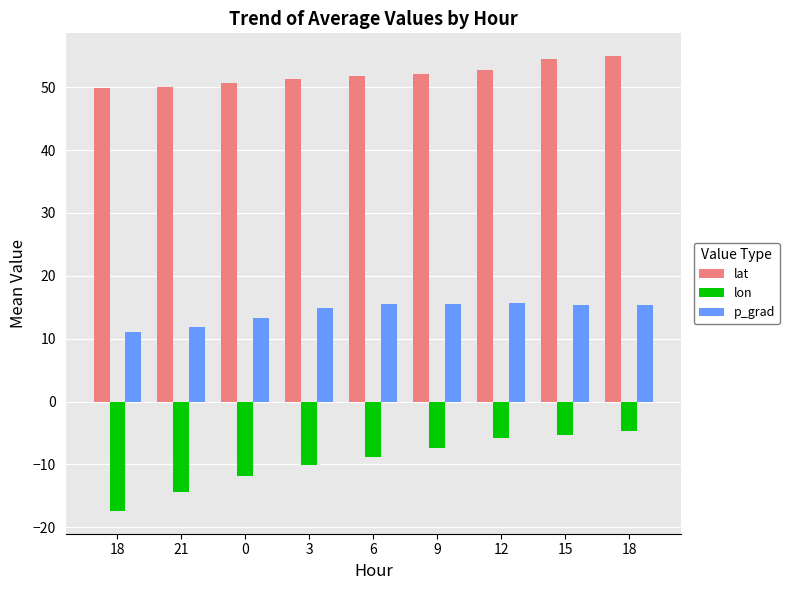

Reading right to left, extract all data points from this chart.

lat: 18=54.9	15=54.4	12=52.7	9=52.1	6=51.8	3=51.4	0=50.6	21=50.0	18=49.8
lon: 18=-4.7	15=-5.3	12=-5.8	9=-7.4	6=-8.8	3=-10.0	0=-11.9	21=-14.4	18=-17.4
p_grad: 18=15.3	15=15.3	12=15.7	9=15.6	6=15.5	3=14.8	0=13.4	21=11.8	18=11.0